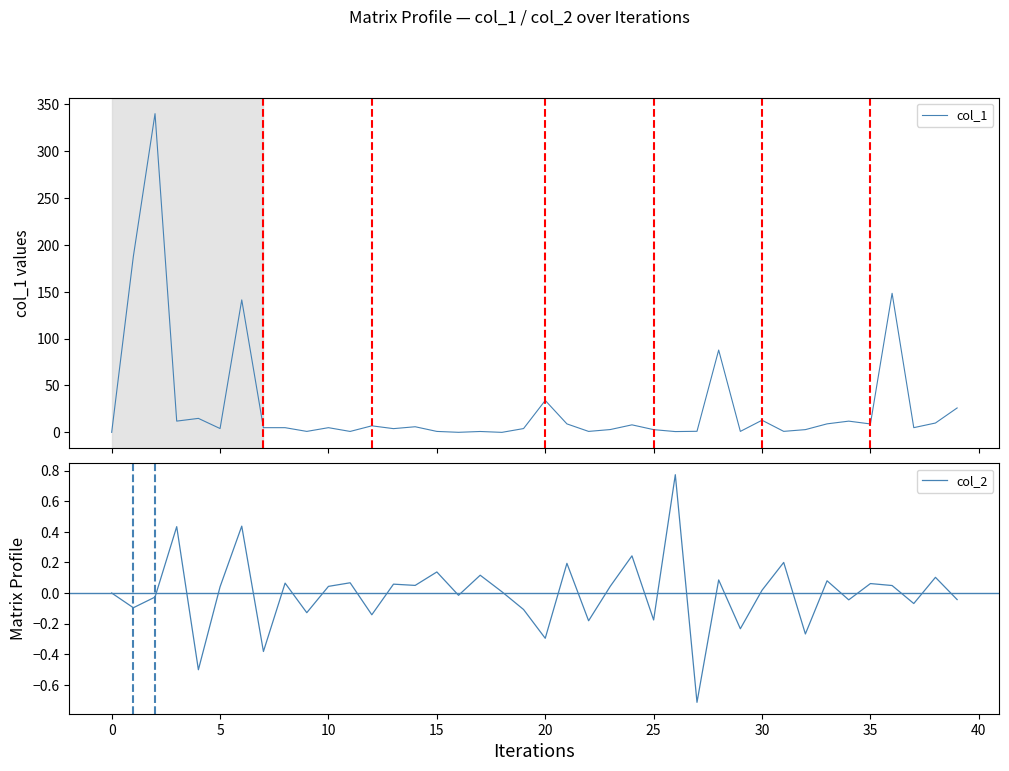

What is the total value across all series at 23?

3.0